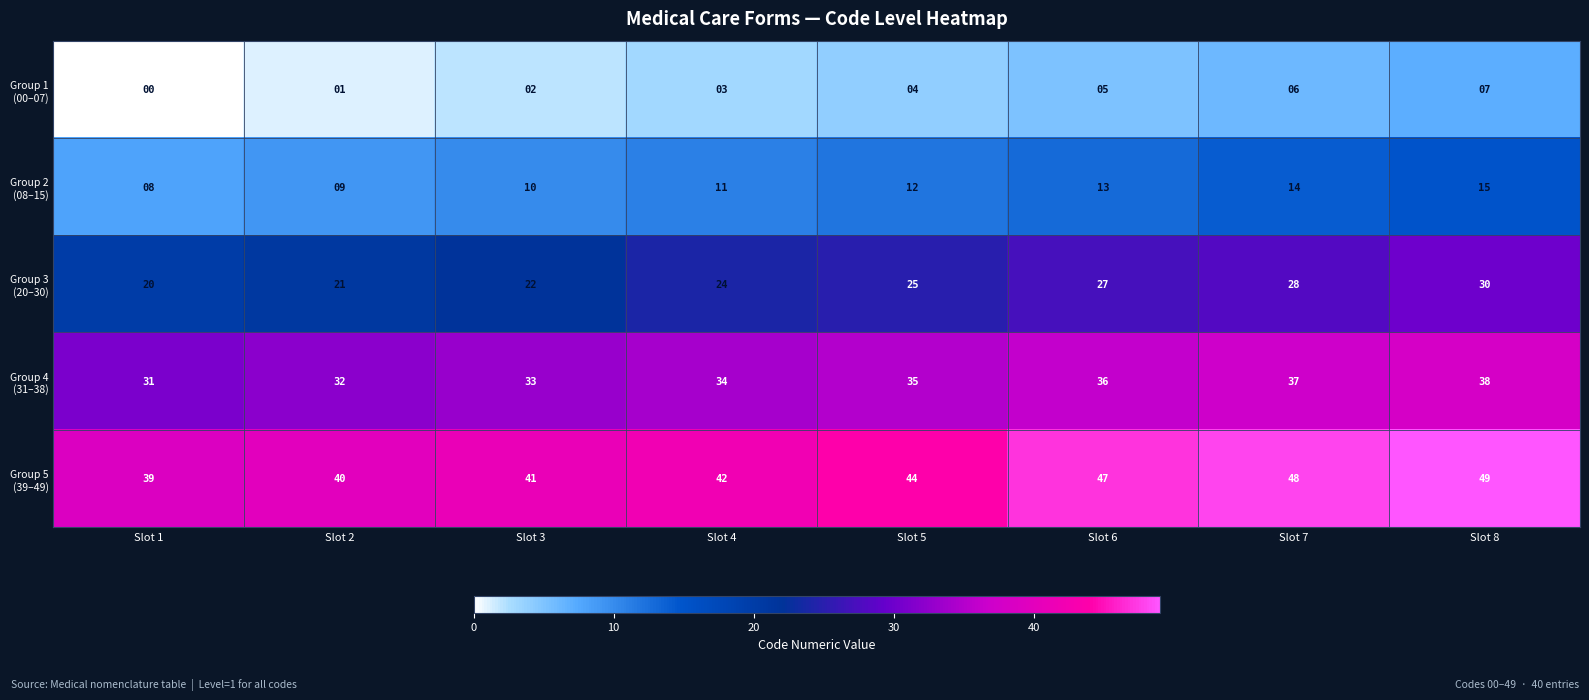

At which category is the sum across all series the highest?

Slot 8